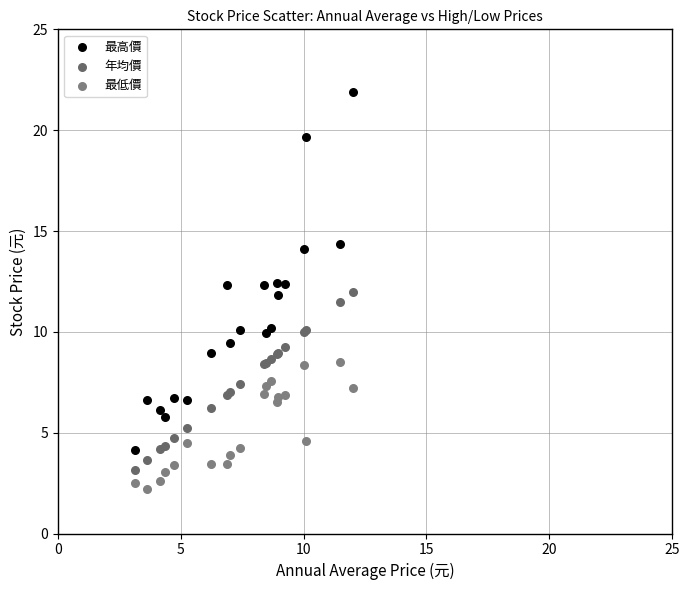

Which series has the widest spread of Y values?

最高價